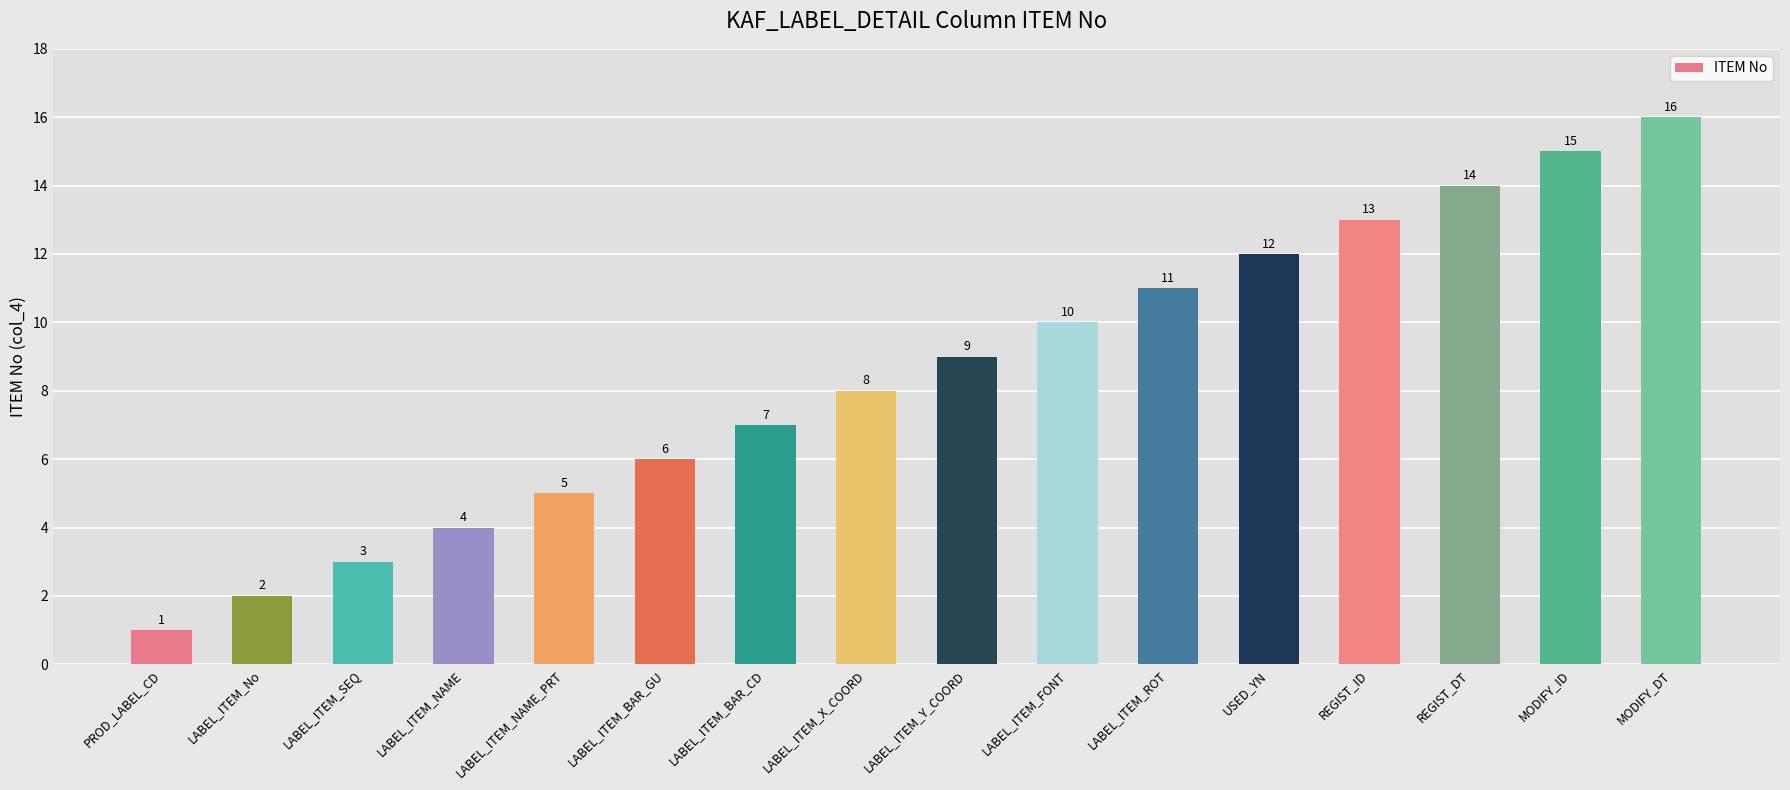

What is the smallest value displayed?

1